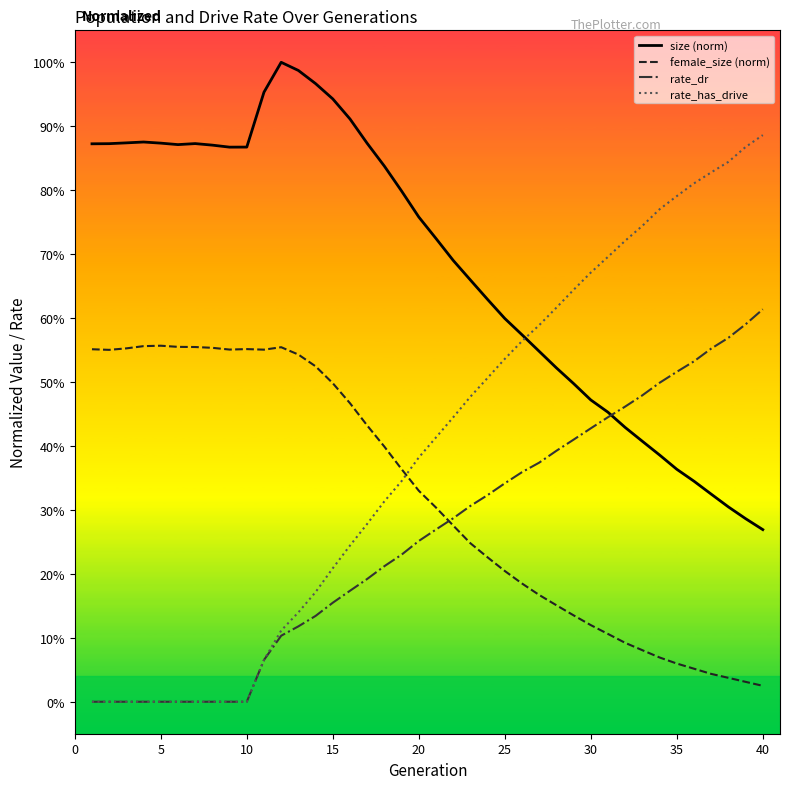

Which series has the largest total across all categories?

size (norm)